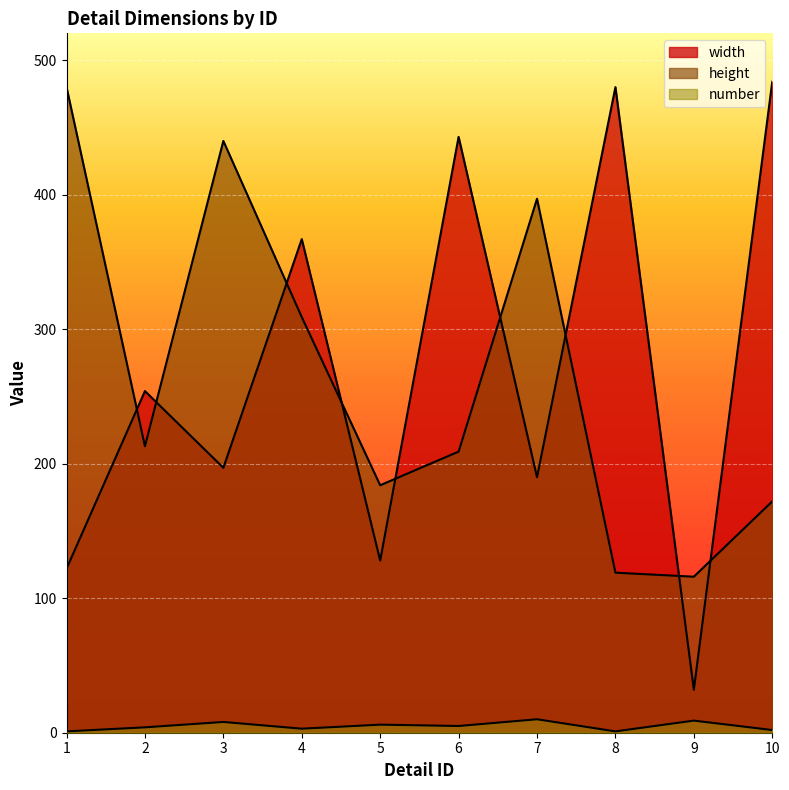

The number series shows 10 at 7. True or false?

True